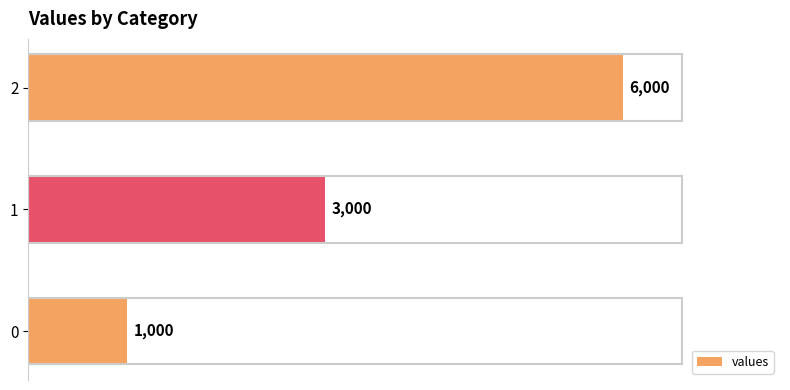

Reading bottom to top, what are all the values shown in this chart?

0=1000	1=3000	2=6000